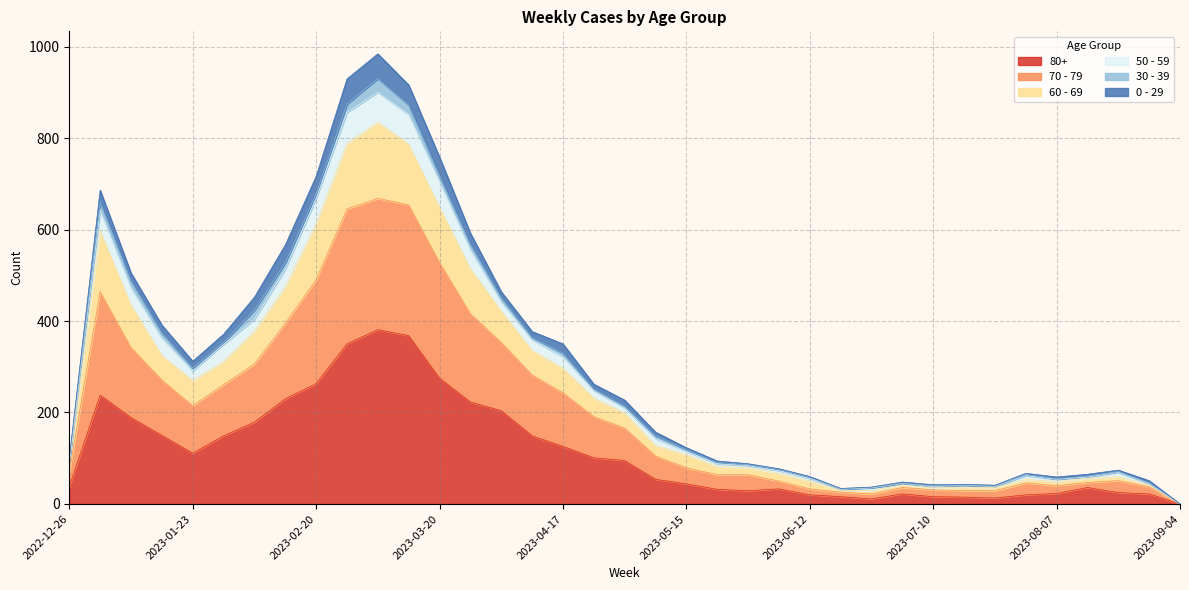

How many data points in 50 - 59 are above 157?

18